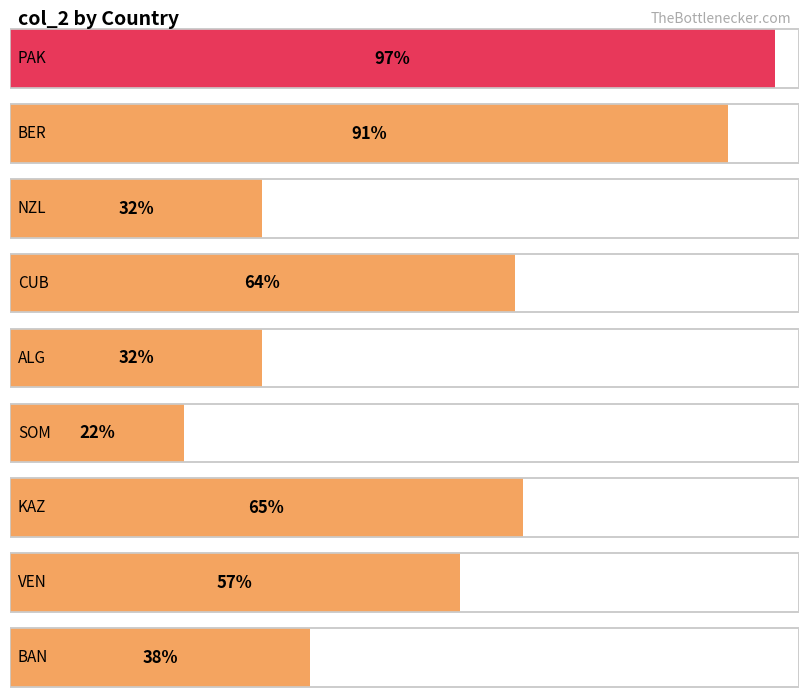

Is it true that the value at BER is 42?

False